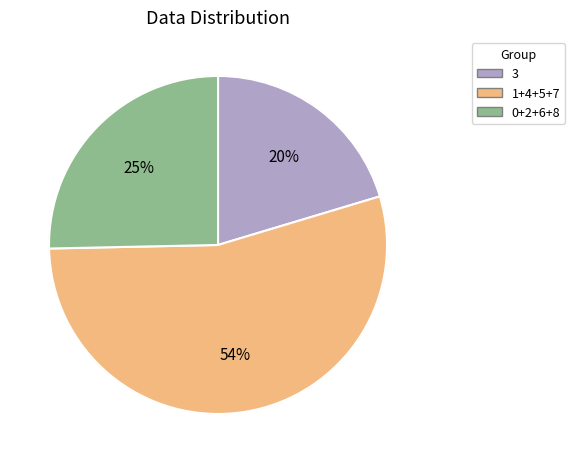

Combined, do 8 and 3 account for over 50%?

No